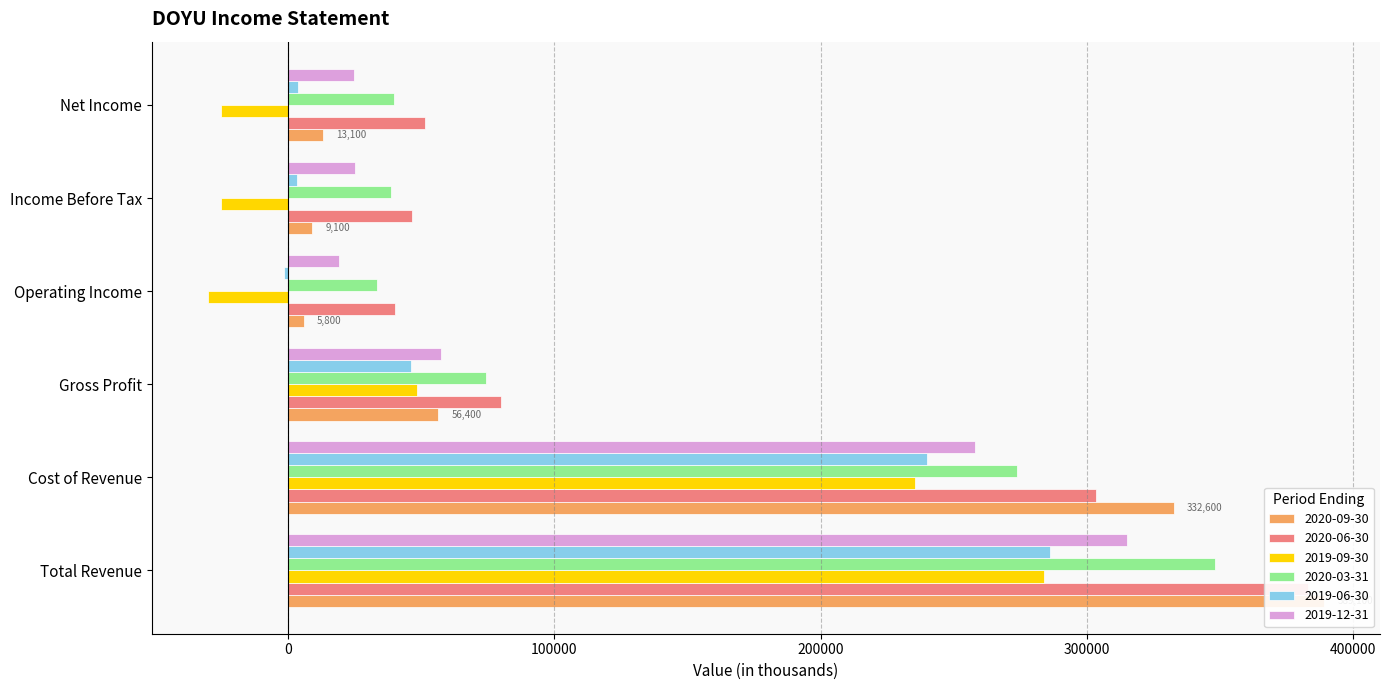

Is the value of 2019-09-30 at Cost of Revenue greater than the value of 2019-12-31 at Net Income?

Yes